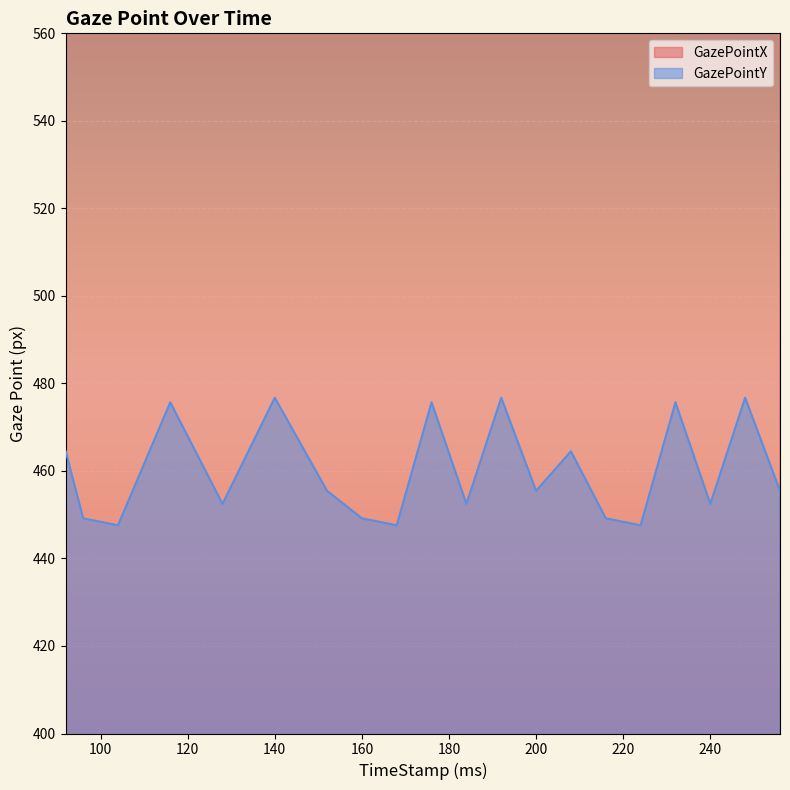

What is the value of the GazePointY point at the 13th from the left?

455.5